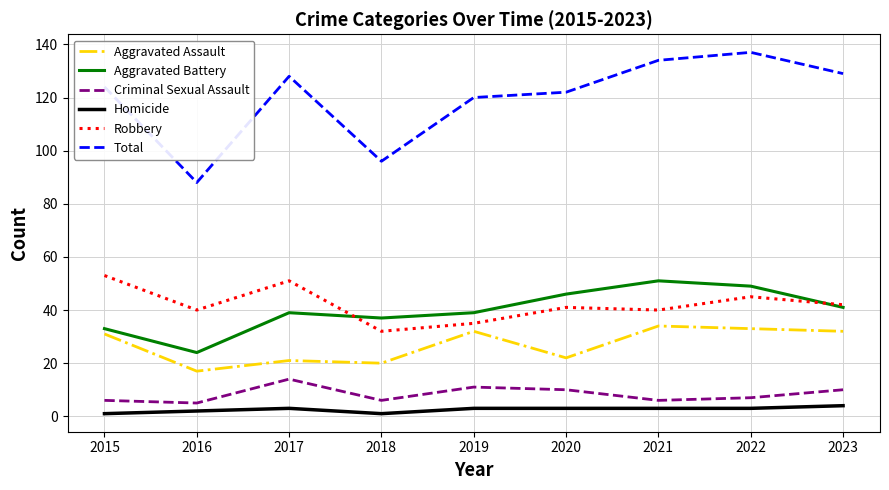

True or false: Criminal Sexual Assault and Robbery intersect in this chart.

False